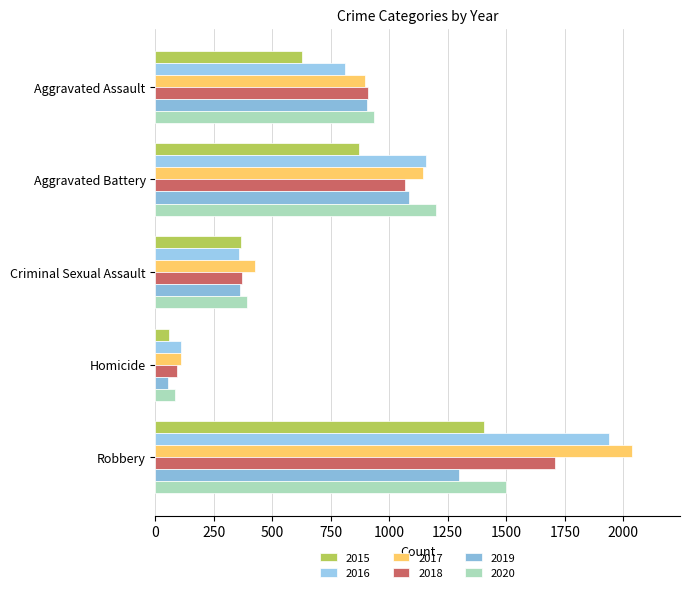

The 2020 series shows 146 at Criminal Sexual Assault. True or false?

False